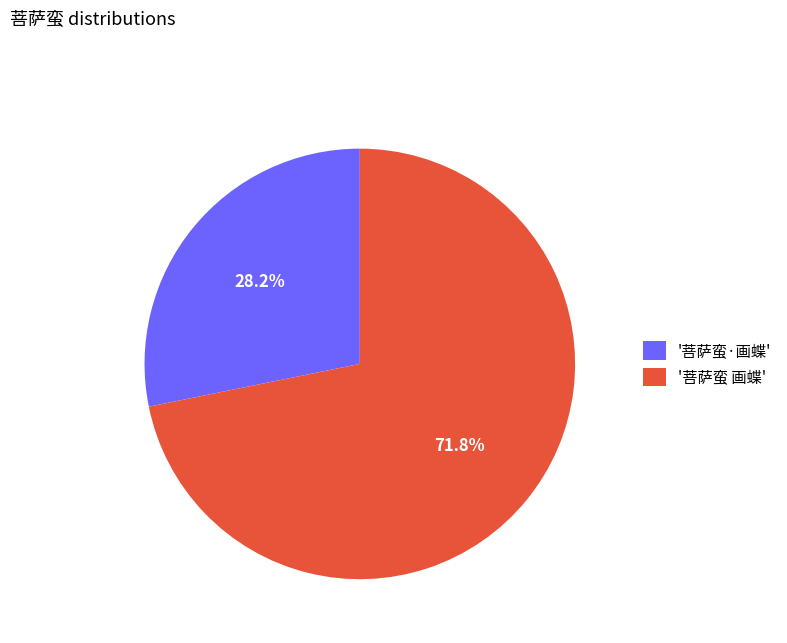

Which category has the smallest portion of the pie?

'菩萨蛮·画蝶'